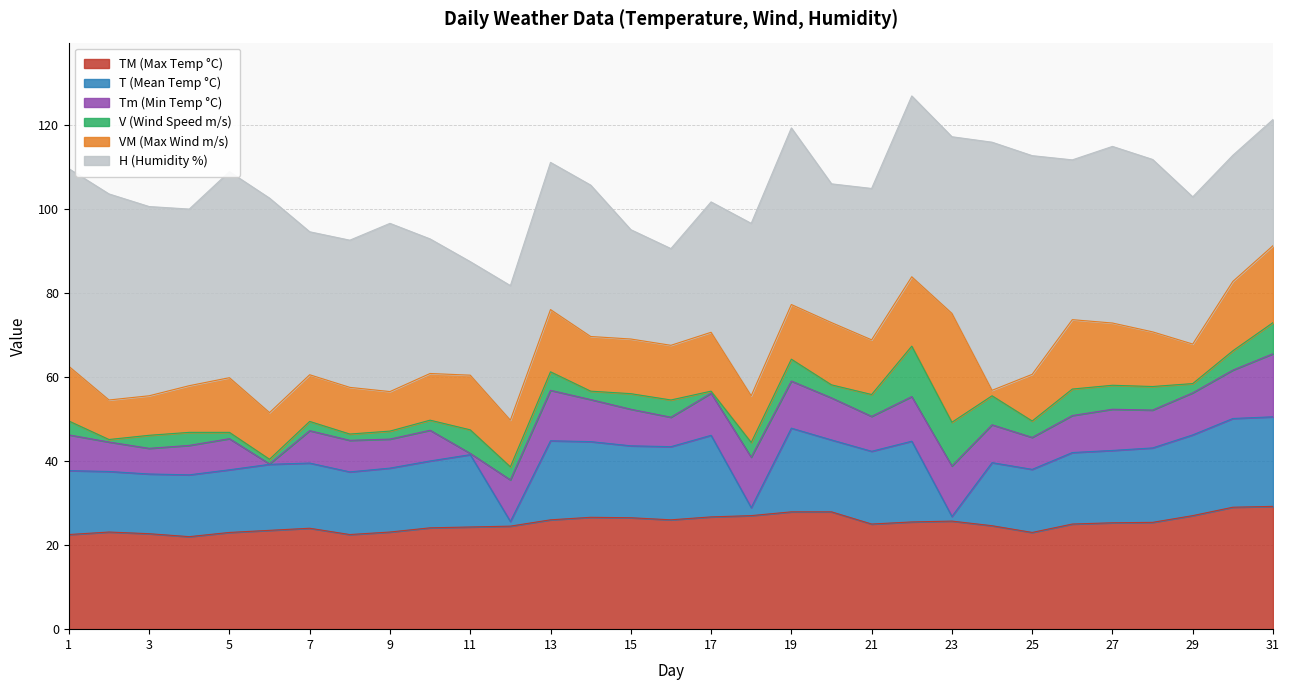

True or false: Tm has a value of 11.5 at 30.

True